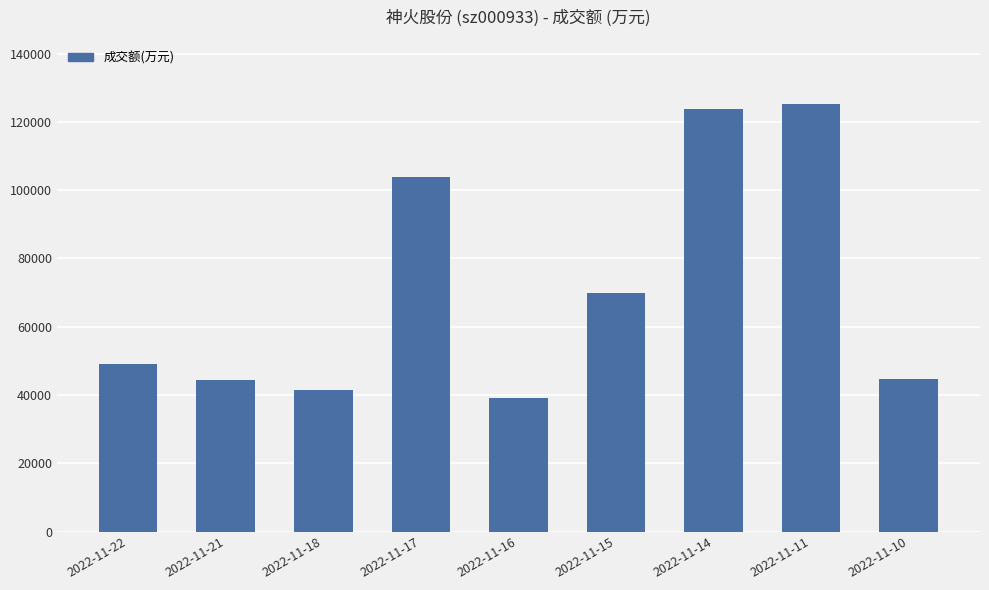

Which has a higher value, 2022-11-10 or 2022-11-15?

2022-11-15